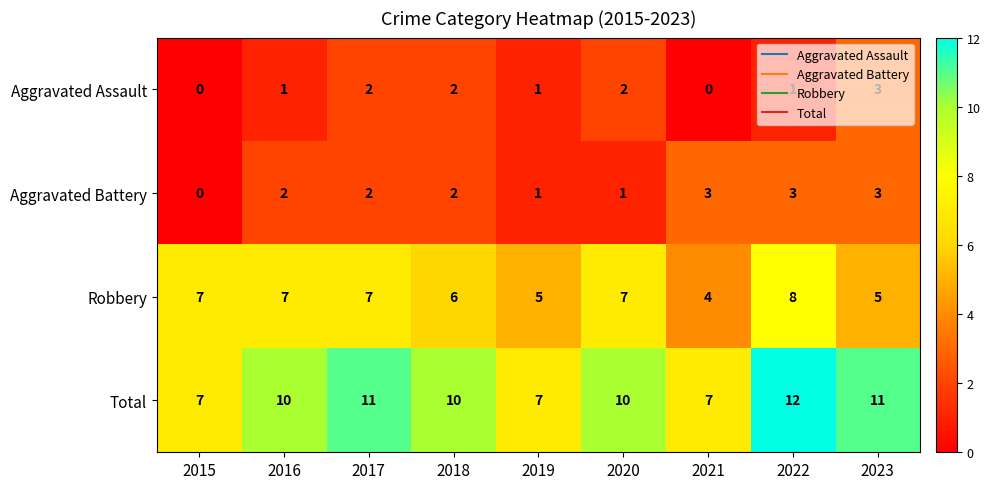

At which label does Aggravated Battery reach its minimum?

2015